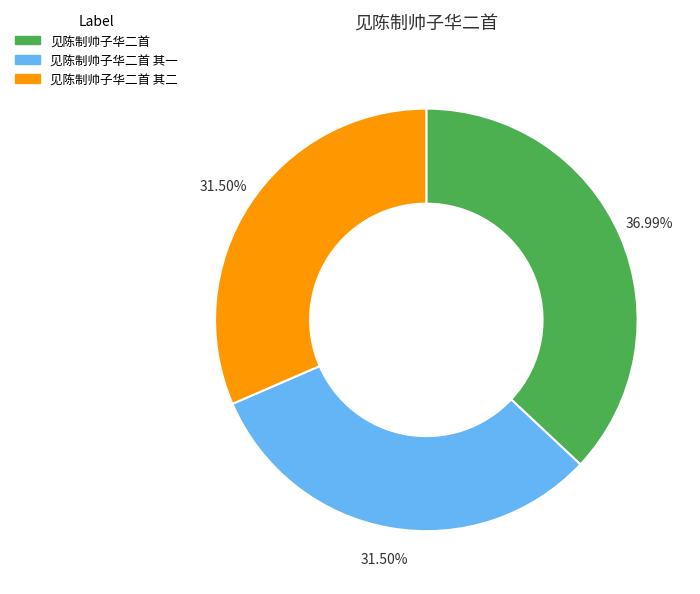

Is the sum of 见陈制帅子华二首 and 见陈制帅子华二首 其二 greater than half?

Yes